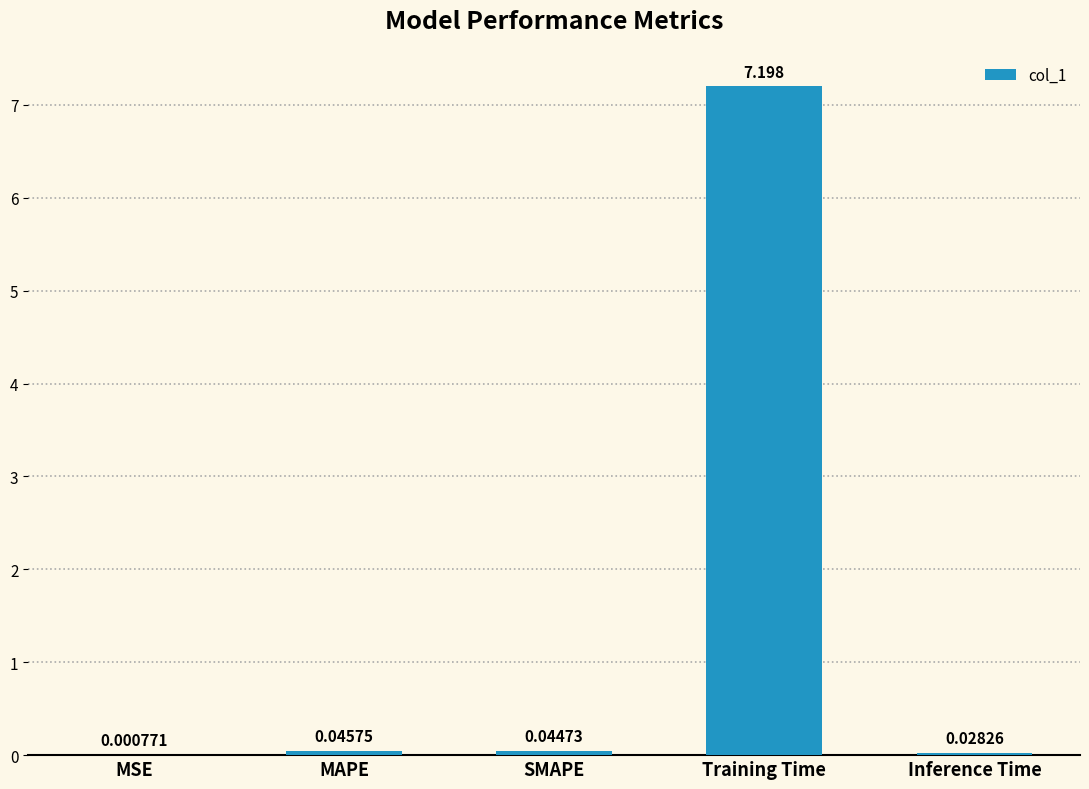

Which has a higher value, Inference Time or MAPE?

MAPE